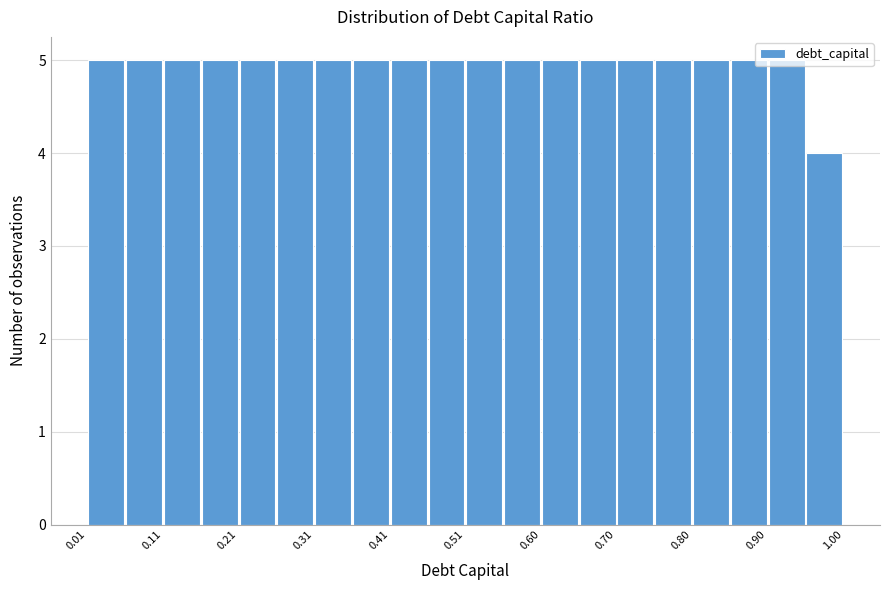

How tall is the bar that spans 0.36 to 0.41 on the x-axis? Neither the bar edges nor the heights are printed on the chart, so give them approximately, as read against the axes.

5